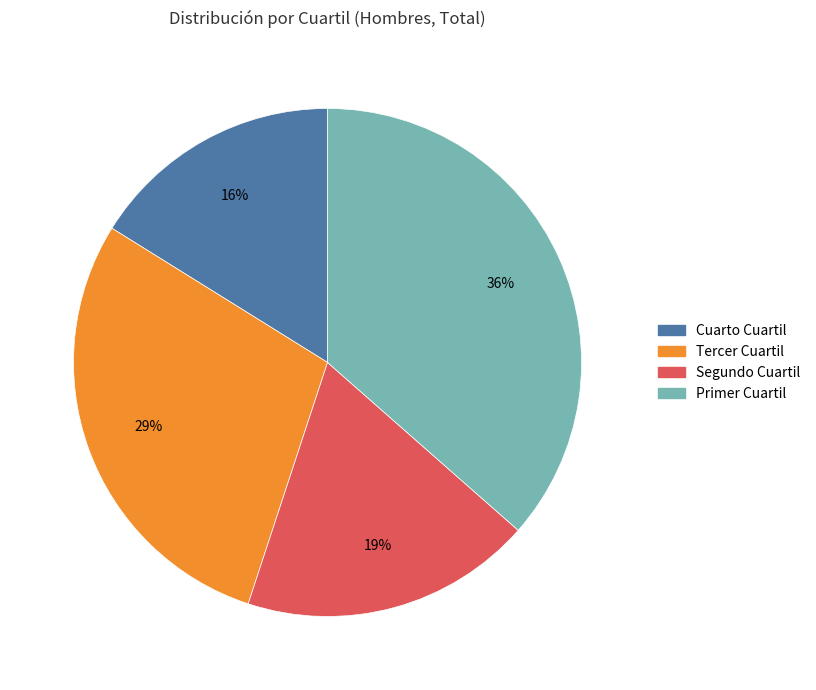

Rank the categories by value from lowest to highest.

Cuarto Cuartil, Segundo Cuartil, Tercer Cuartil, Primer Cuartil